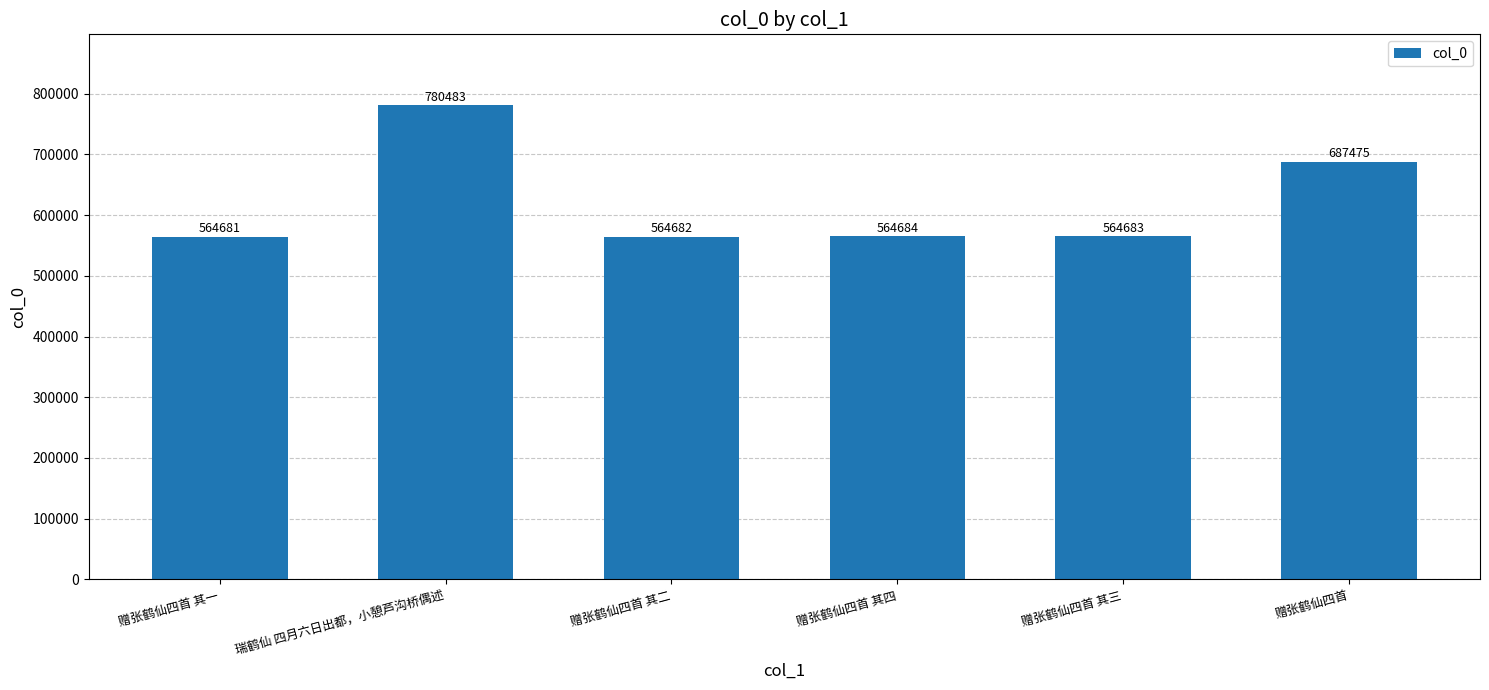

What is the label of the 5th bar from the right?

瑞鹤仙 四月六日出都，小憩芦沟桥偶述